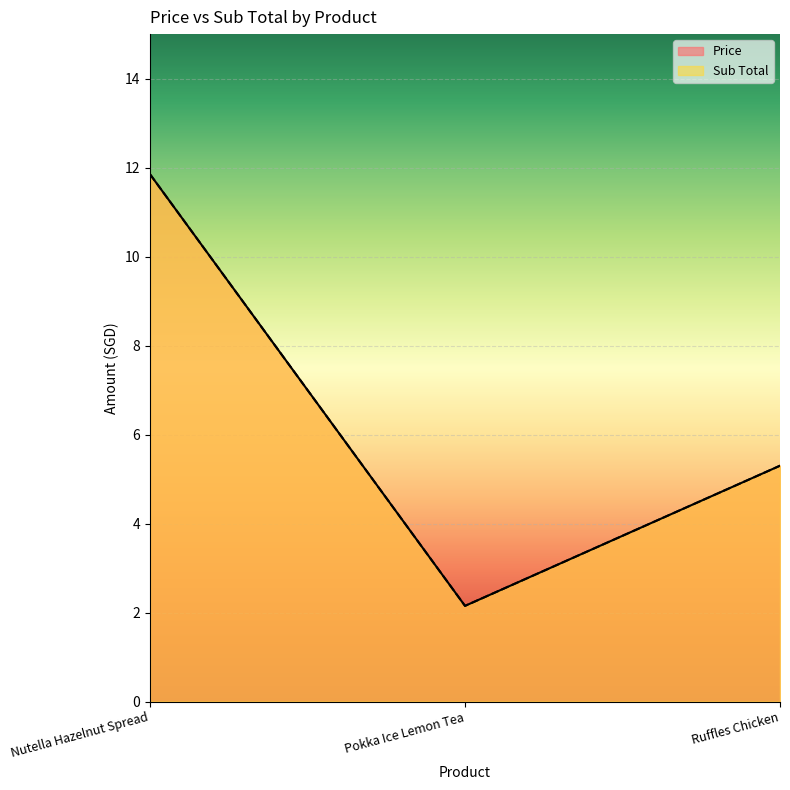

What is the value of the Sub Total point at the 2nd from the left?

2.1